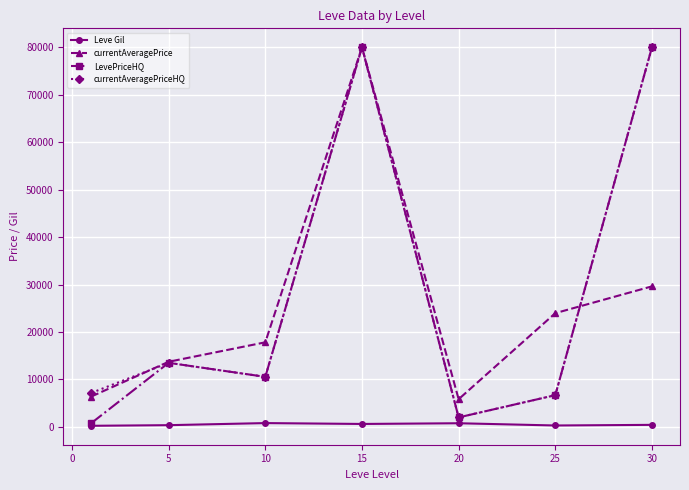

What is the value of the currentAveragePrice point at the 1st from the left?

6401.8